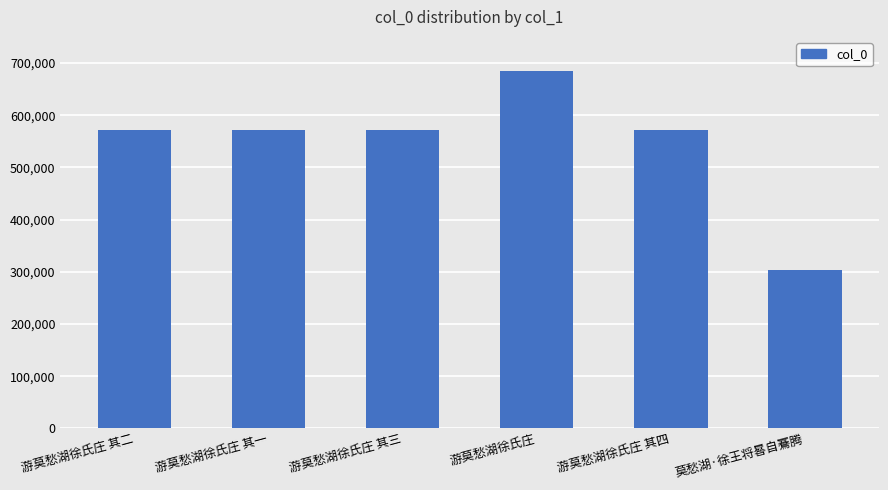

The value at 游莫愁湖徐氏庄 其一 is 828402. True or false?

False